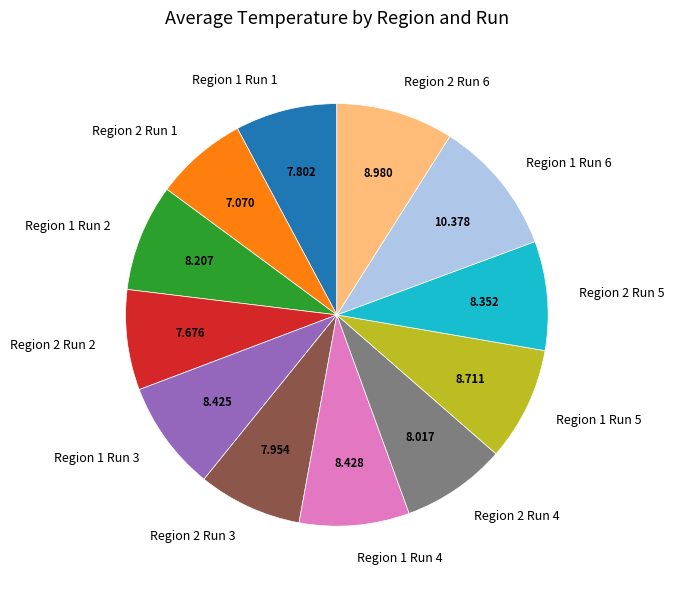

Is the sum of Region 1 Run 2 and Region 1 Run 1 greater than half?

No